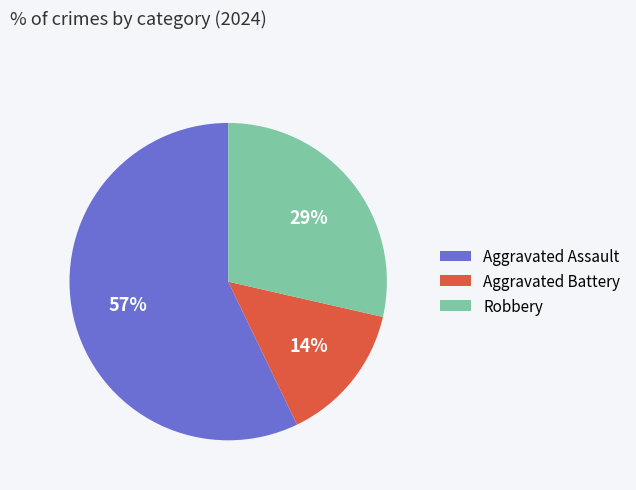

Does Aggravated Battery represent more than half of the total?

No